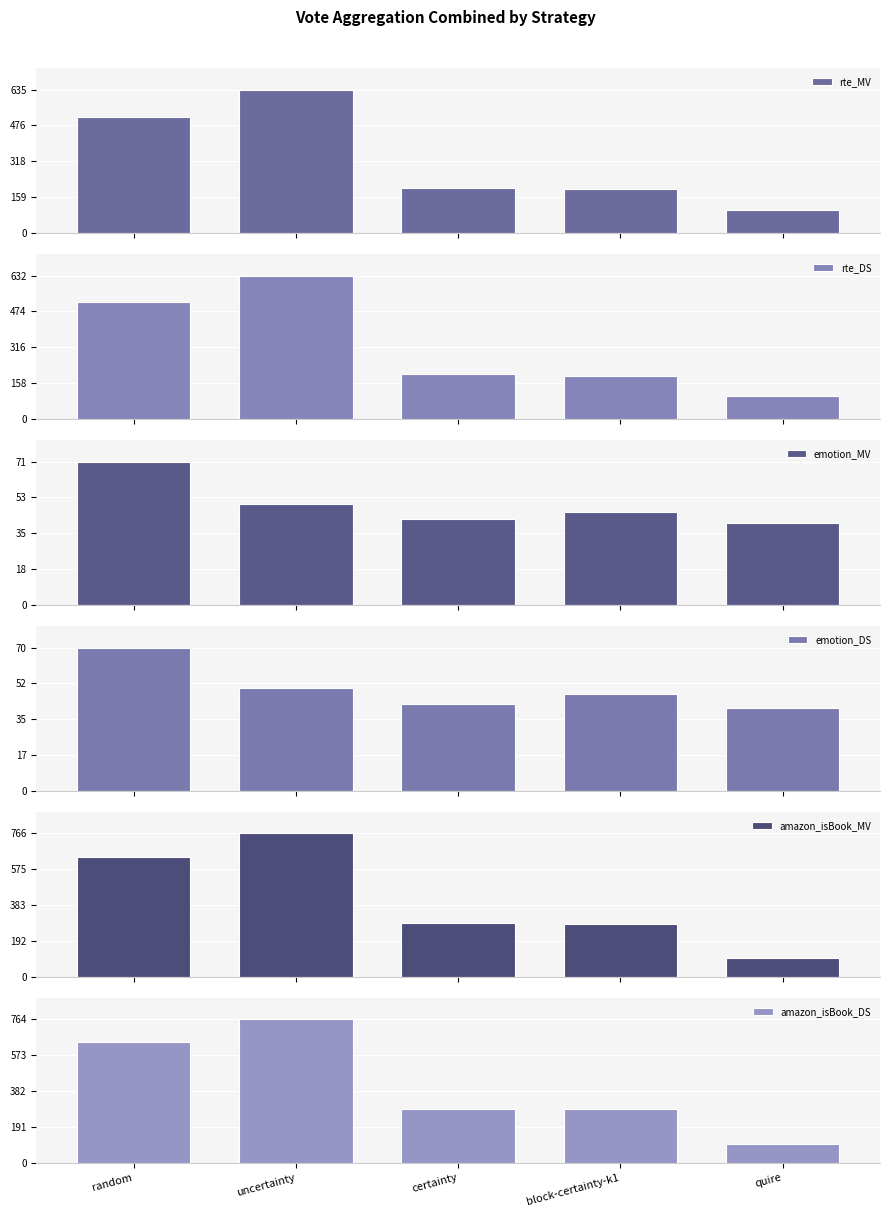

Which series changed the most between block-certainty-k1 and quire?

amazon_isBook_DS